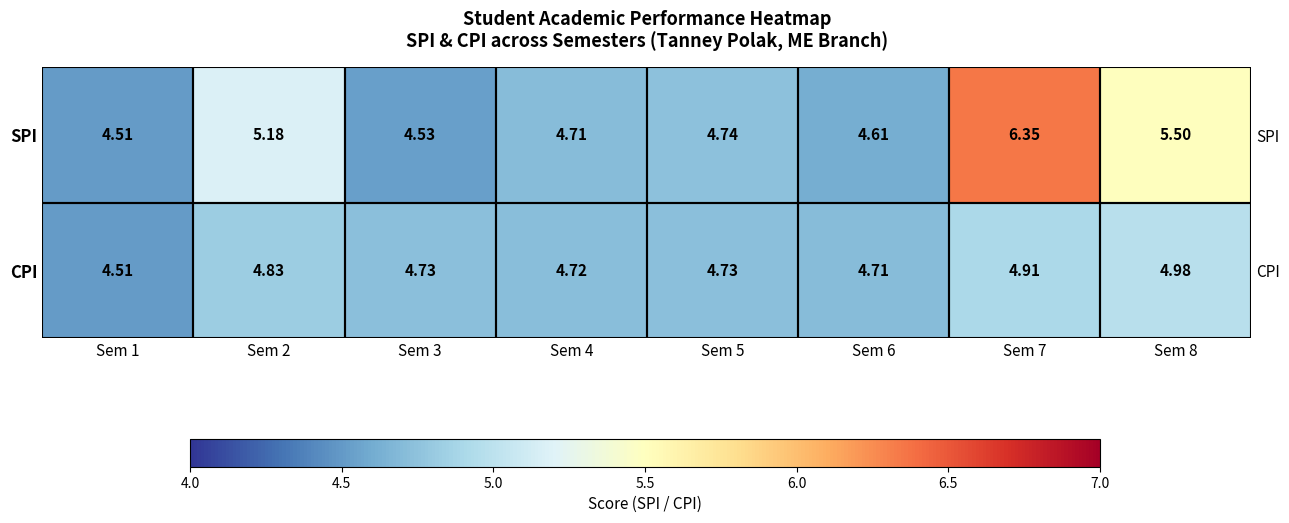

At which label does CPI reach its minimum?

Sem 1